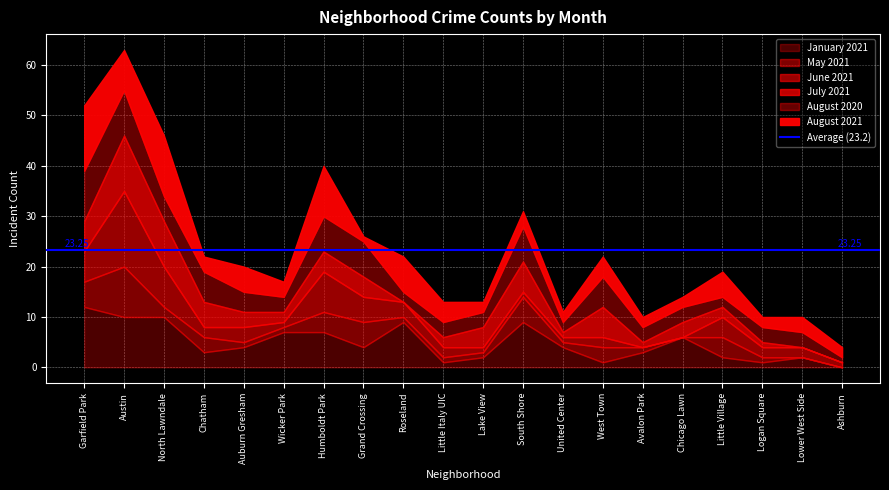

What is the highest value of the May 2021 series?

10